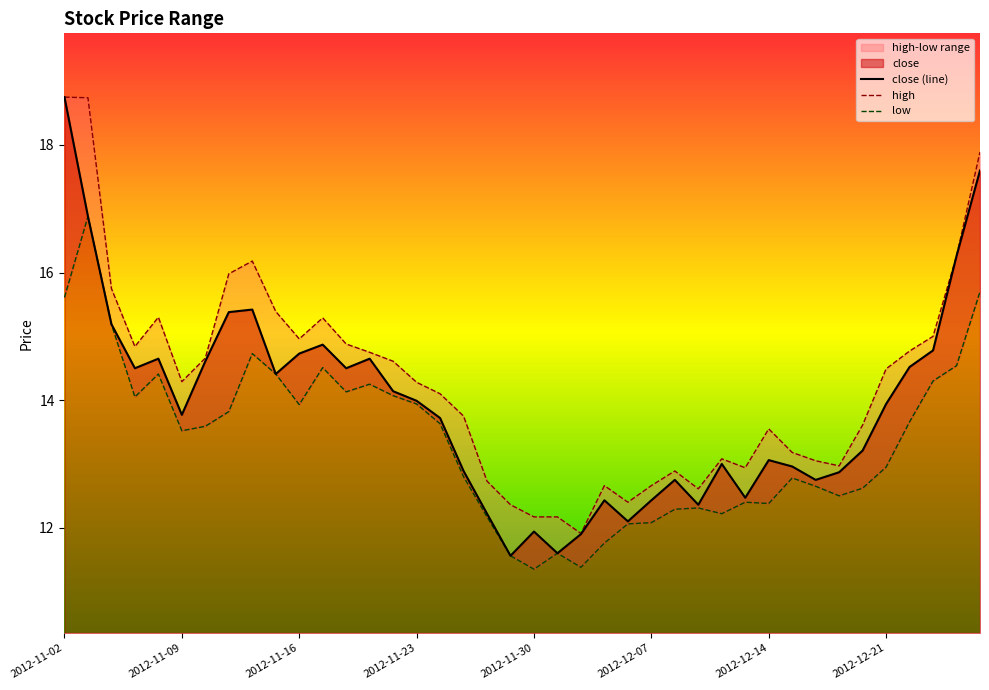

In high, how many points are lower than both neighbors (excluding endpoints)?

8